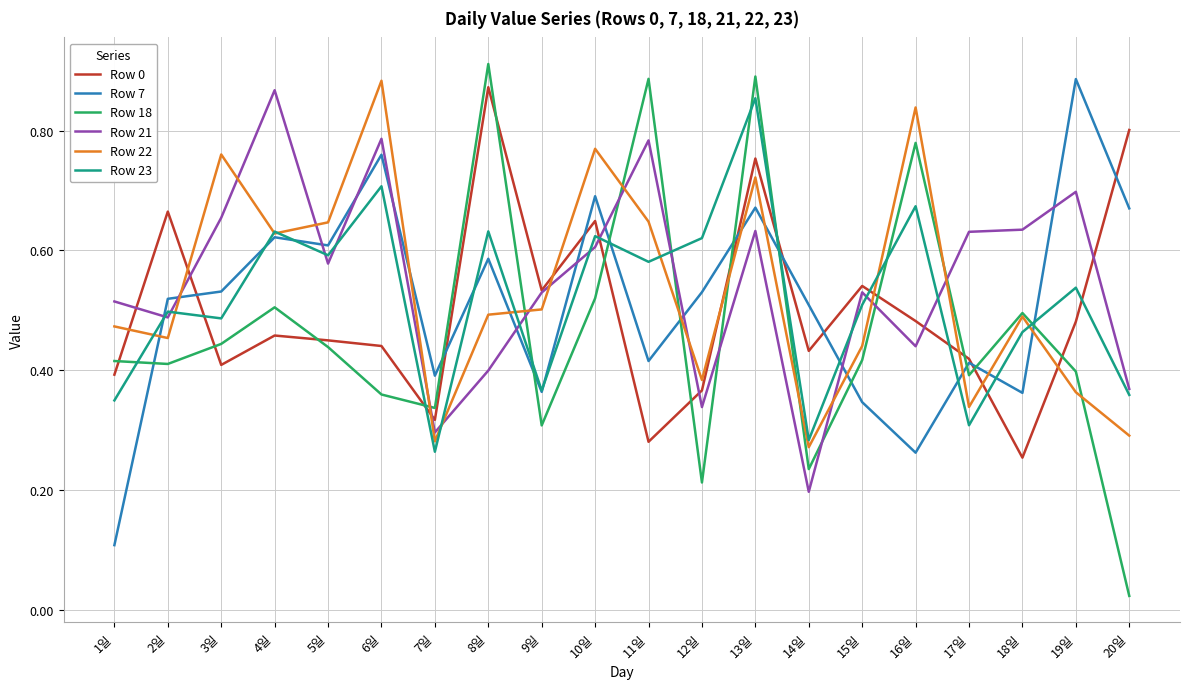

Is it true that Row 0 equals 0.2 at 14일?

False